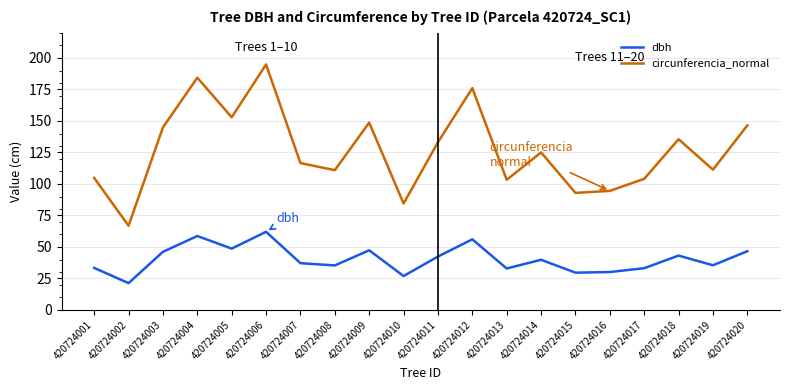

What is the maximum value for dbh?

62.0